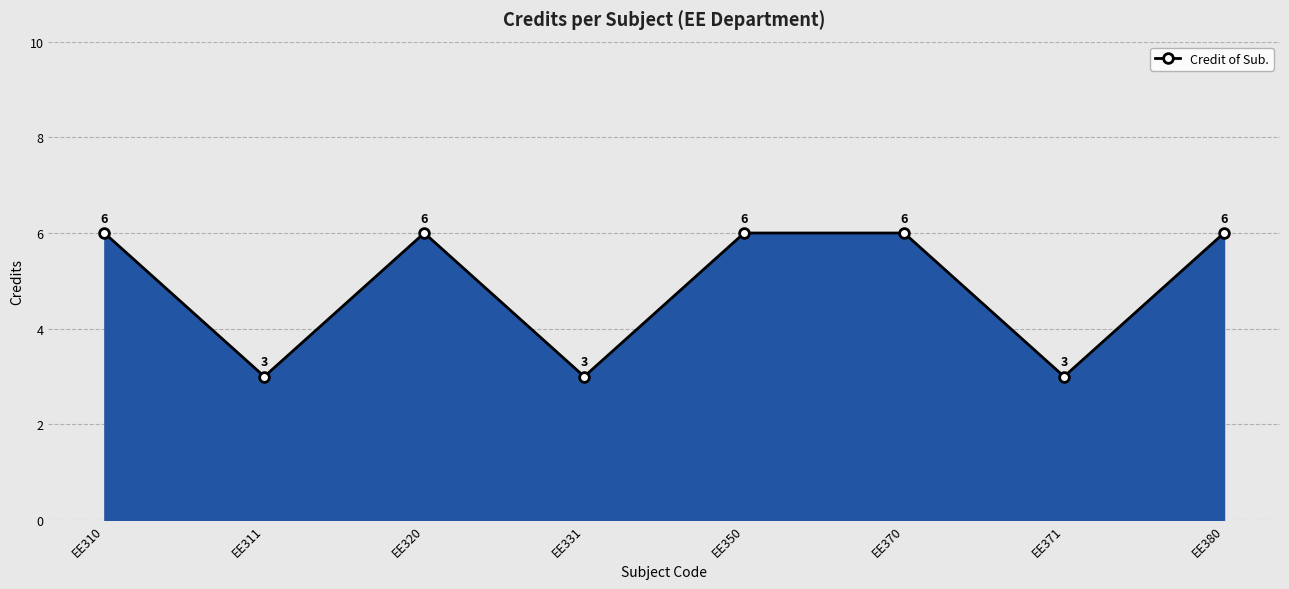

What is the sum of the values at EE350 and EE331?

9